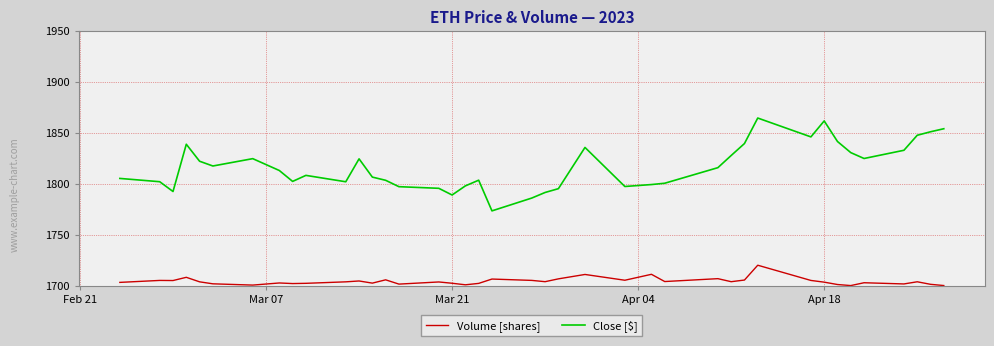

List the series in order of their peak value, highest first.

Close [$], Volume [shares]